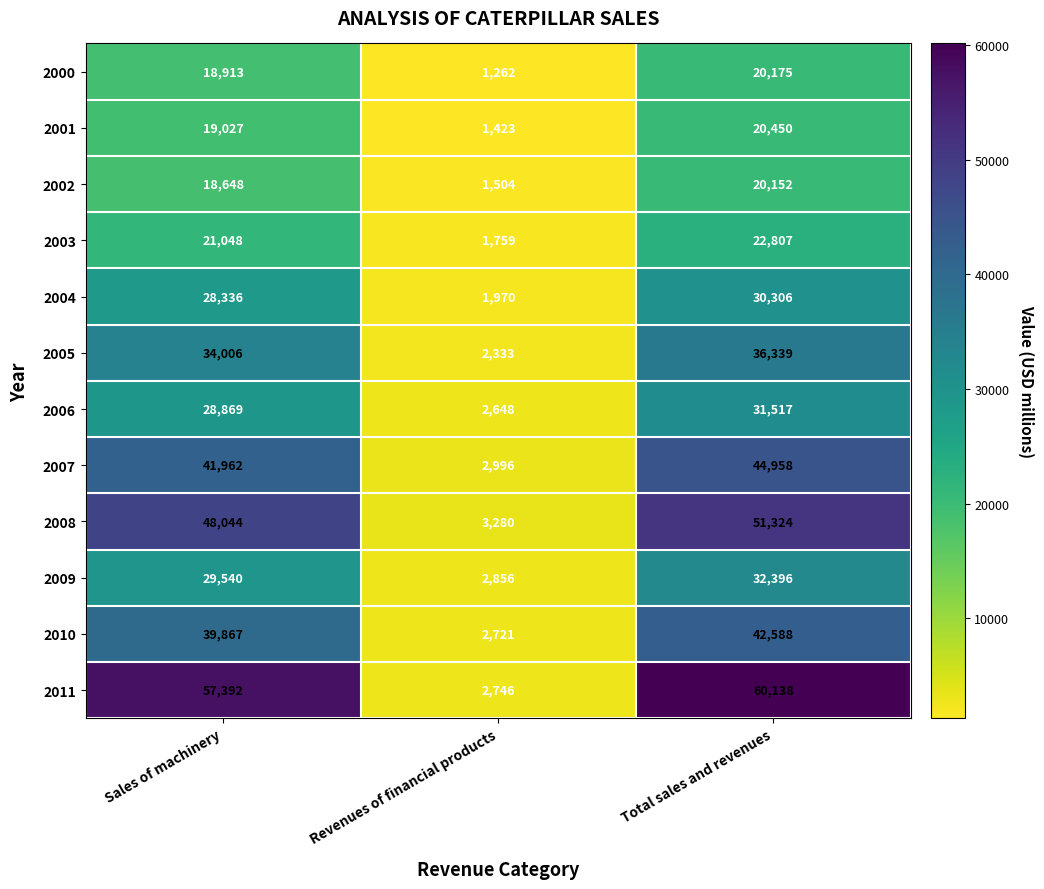

True or false: 2001 has a value of 5975 at Total sales and revenues.

False